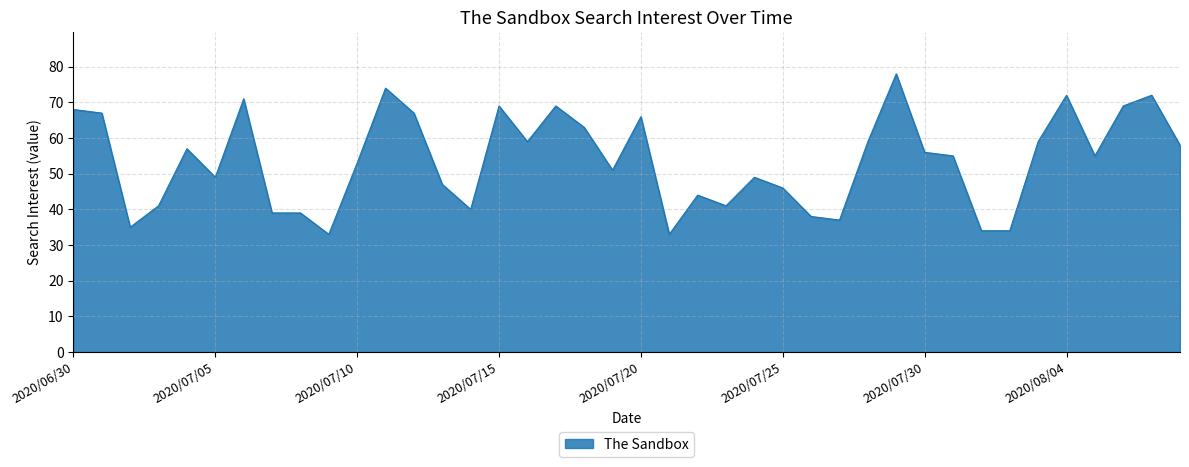

What is the minimum value shown in the chart?

33